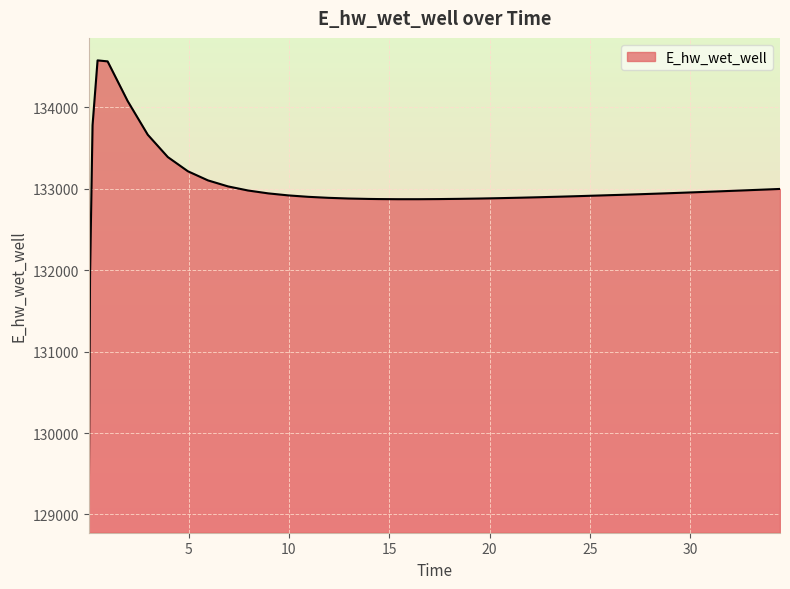

What is the minimum value shown in the chart?

129051.8